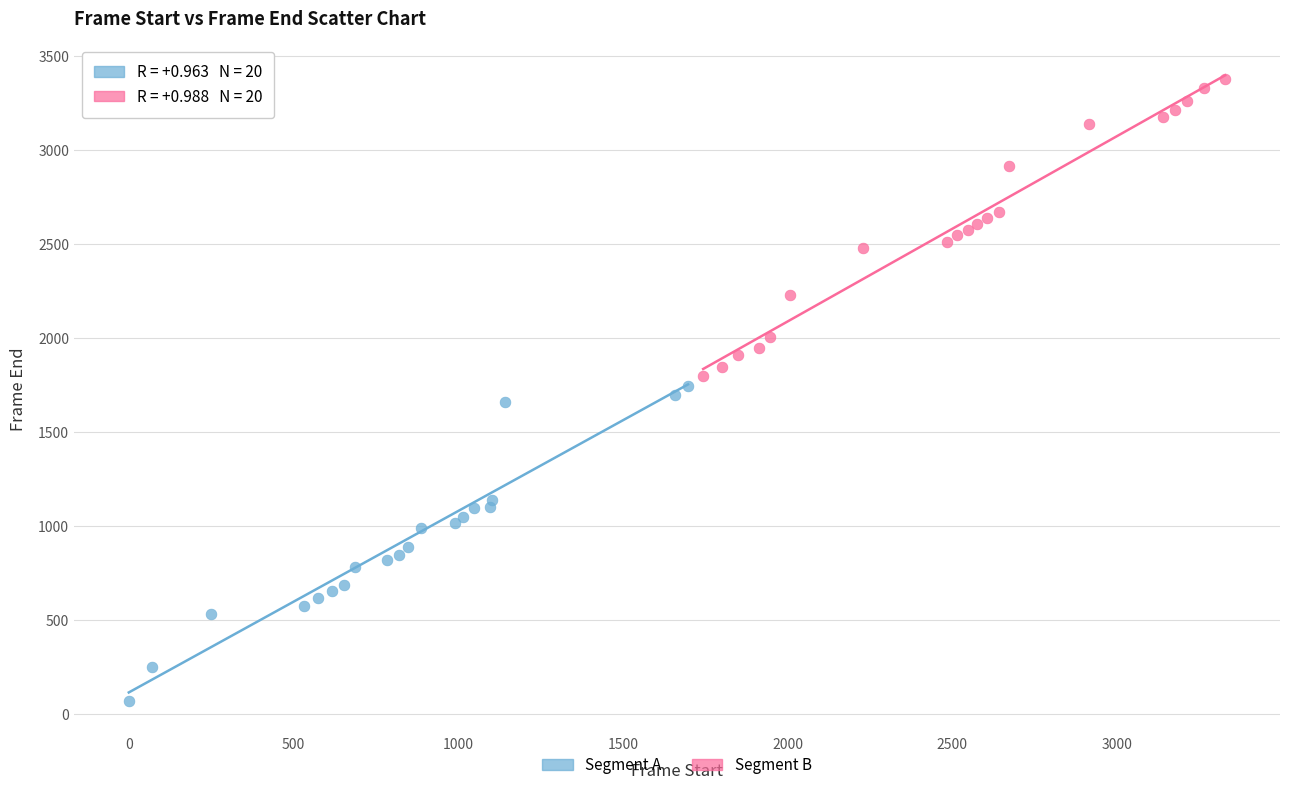

Which series reaches the maximum Y coordinate?

Segment B